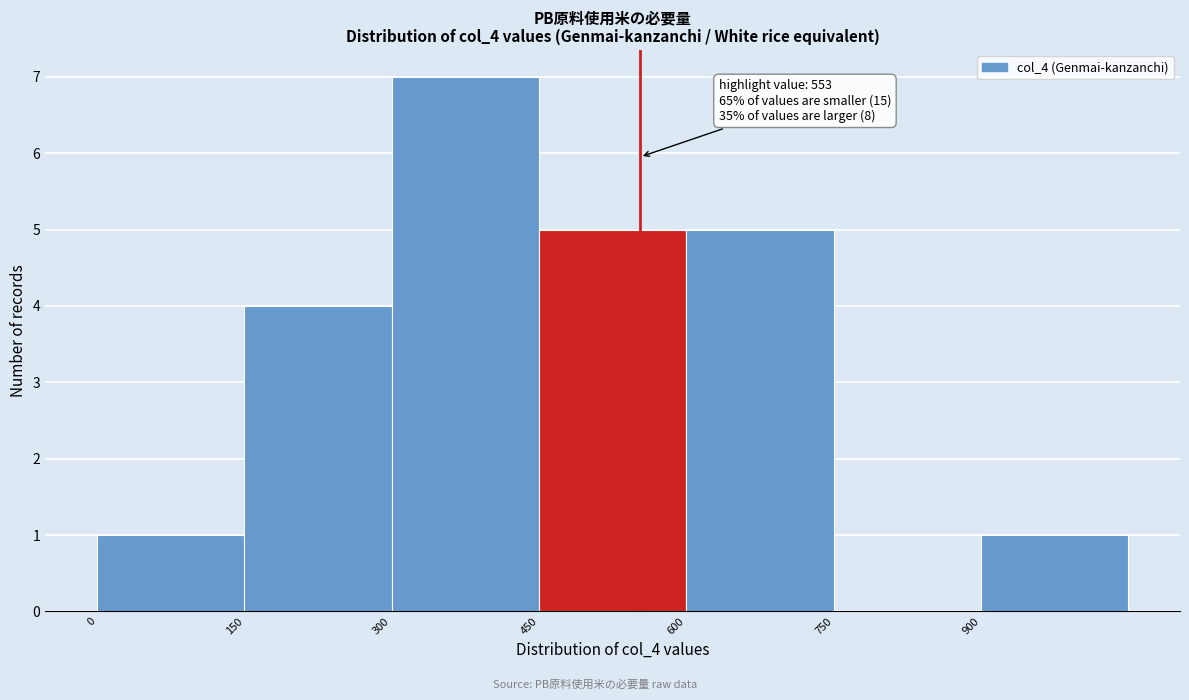

Over which range of the x-axis is the bar tallest?

300 to 450